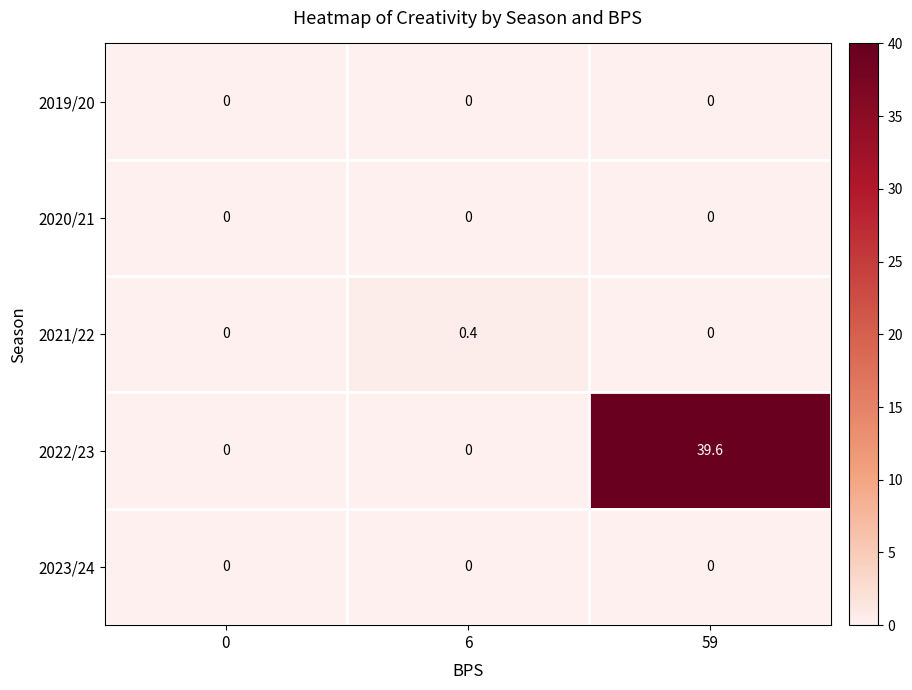

How many categories are shown in the chart?

3